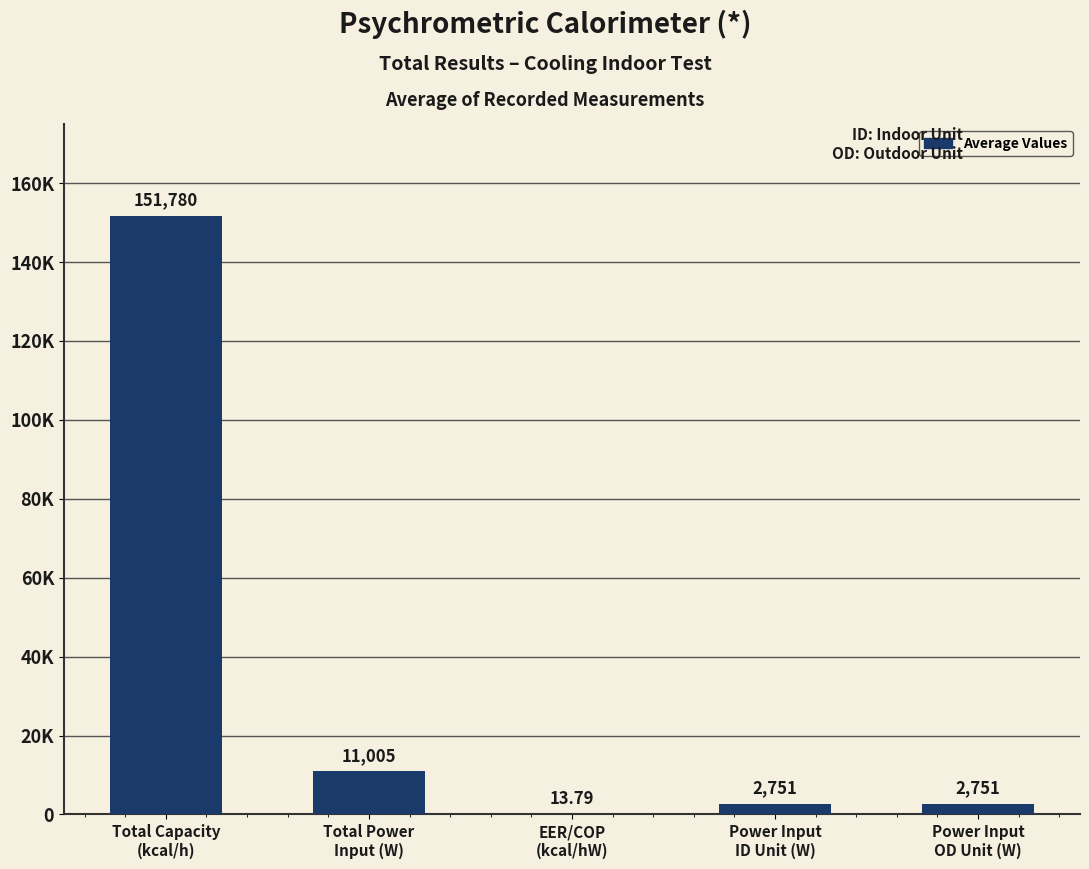

Which has a higher value, Total Power
Input (W) or EER/COP
(kcal/hW)?

Total Power
Input (W)